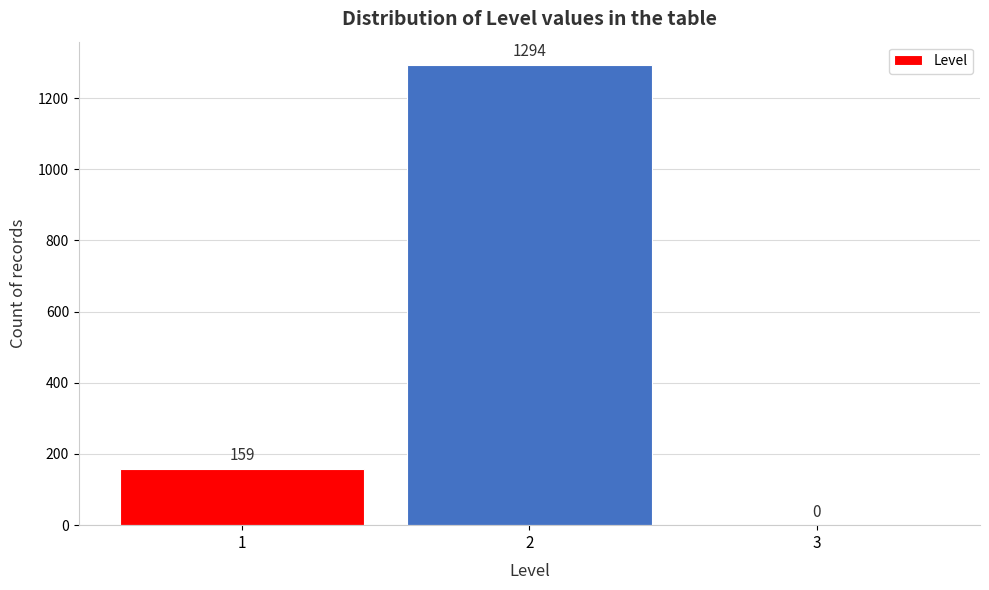

How tall is the bar that spans 0.5 to 1.5 on the x-axis?

159